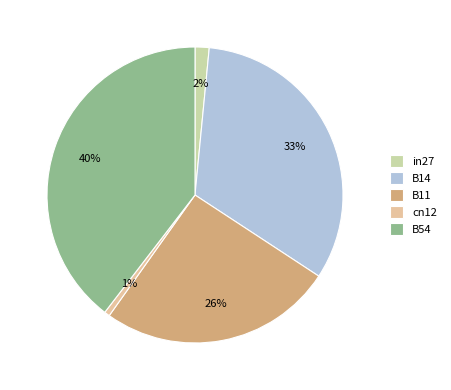

To the nearest percent, what percentage of the pie is in27?

2%